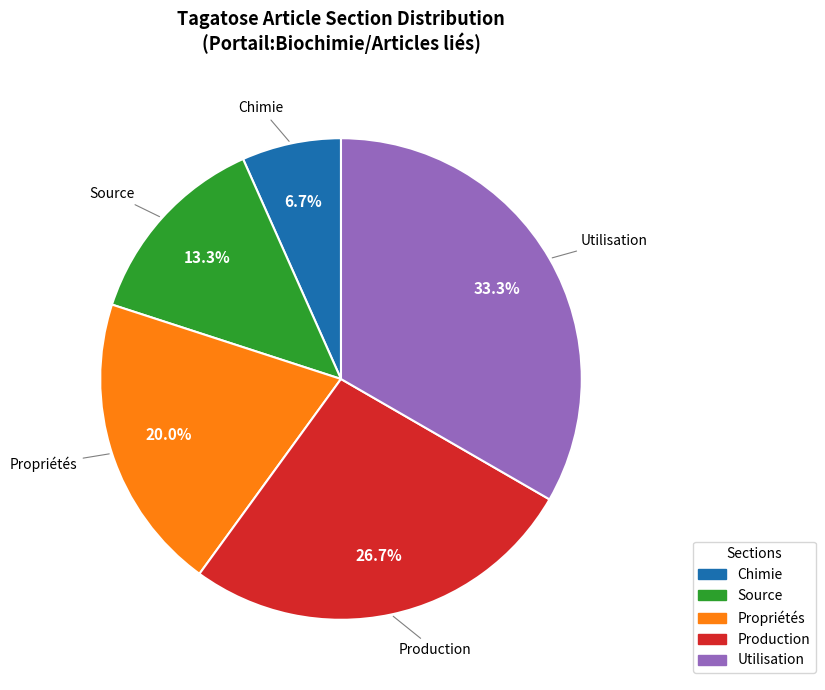

What is the ratio of the value at Source to the value at Chimie?

2.0